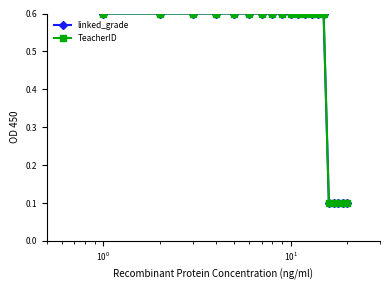

At how many categories does at least one series exceed 0?

20